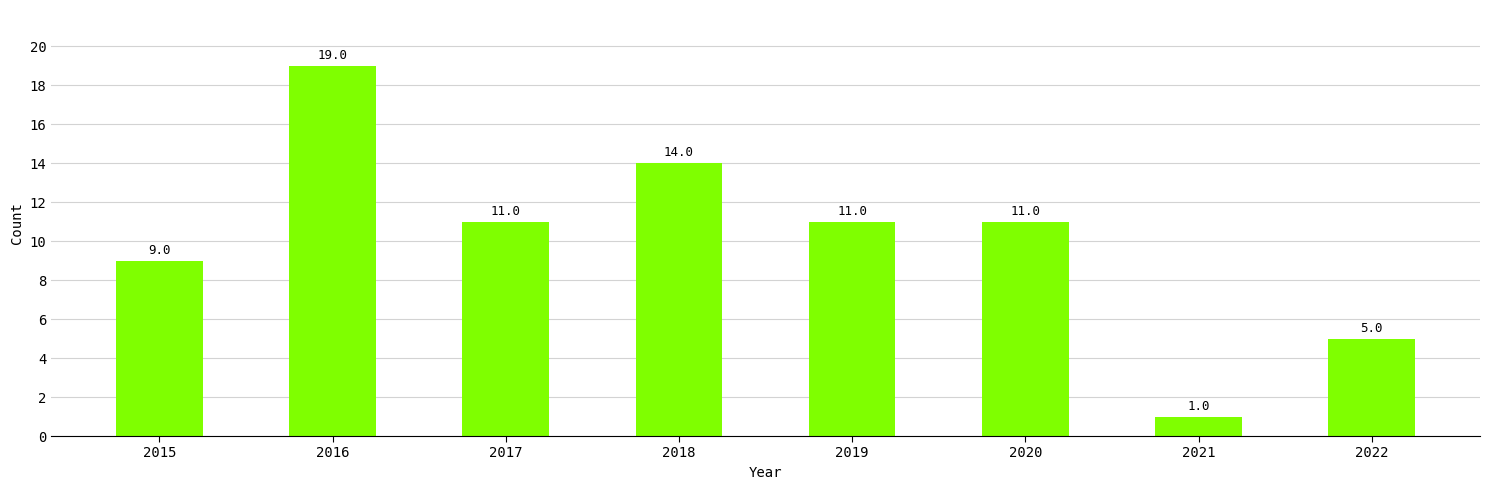

What is the difference between the maximum and second lowest values?

14